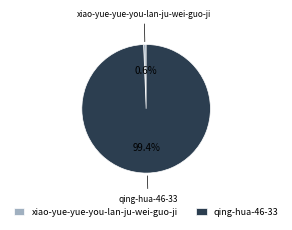

To the nearest percent, what is the difference between the xiao-yue-yue-you-lan-ju-wei-guo-ji and qing-hua-46-33 slice percentages?

99%